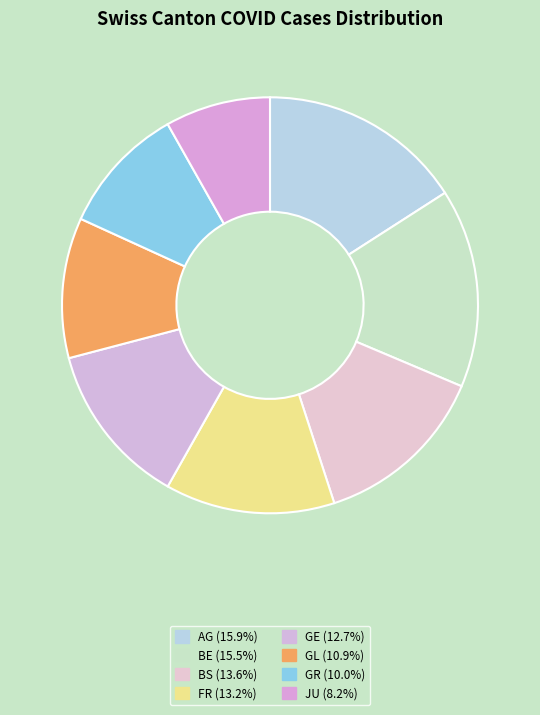

Count the number of slices in the pie.

8